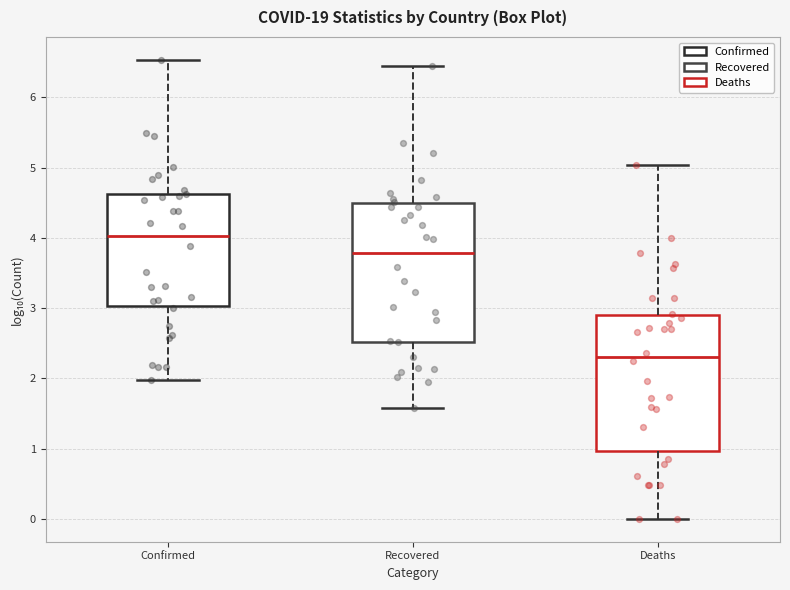

Where is the lower edge of the box for Deaths on the y-axis? The values are not printed on the chart, so give them approximately, as read against the axis.

1.0